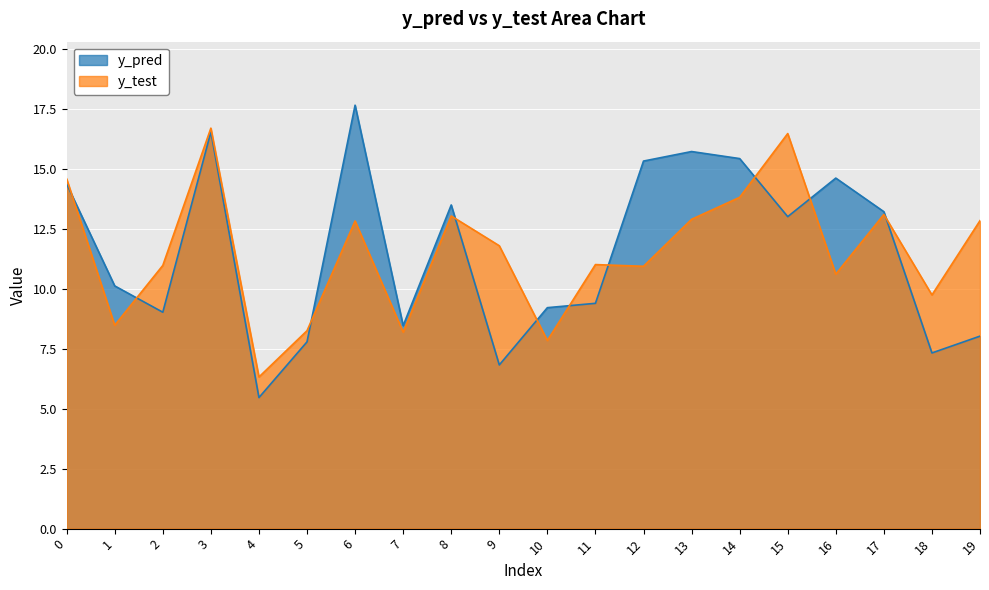

What are all the series names shown in the legend?

y_pred, y_test